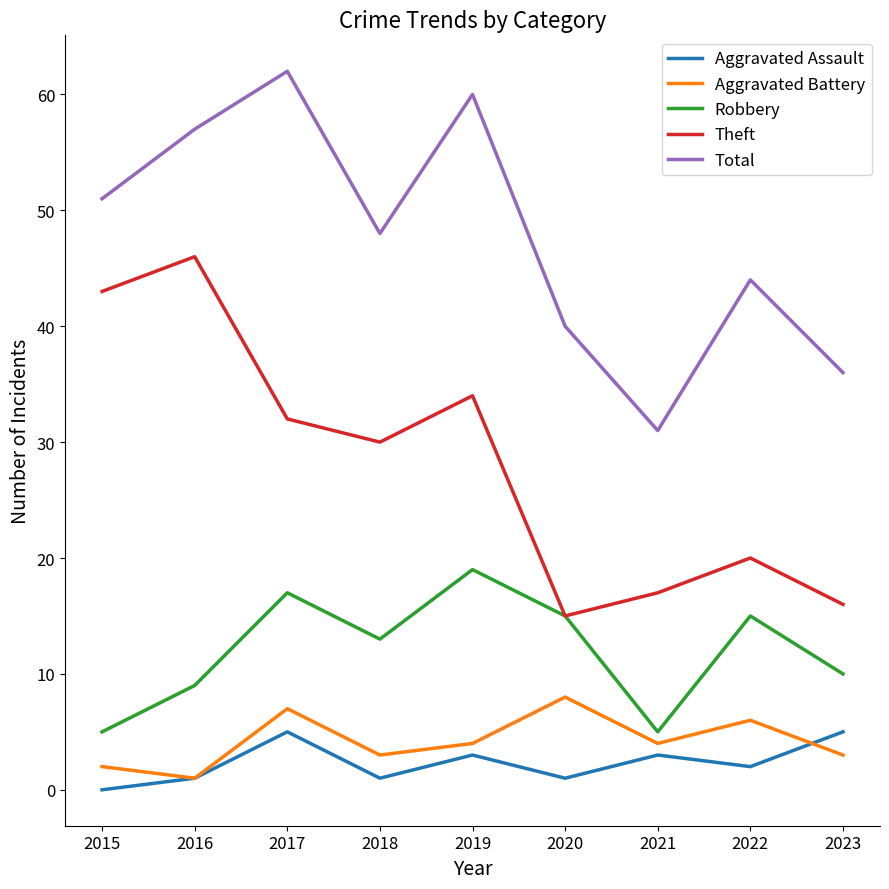

Reading left to right, what are all the values shown in this chart?

Aggravated Assault: 2015=0	2016=1	2017=5	2018=1	2019=3	2020=1	2021=3	2022=2	2023=5
Aggravated Battery: 2015=2	2016=1	2017=7	2018=3	2019=4	2020=8	2021=4	2022=6	2023=3
Robbery: 2015=5	2016=9	2017=17	2018=13	2019=19	2020=15	2021=5	2022=15	2023=10
Theft: 2015=43	2016=46	2017=32	2018=30	2019=34	2020=15	2021=17	2022=20	2023=16
Total: 2015=51	2016=57	2017=62	2018=48	2019=60	2020=40	2021=31	2022=44	2023=36